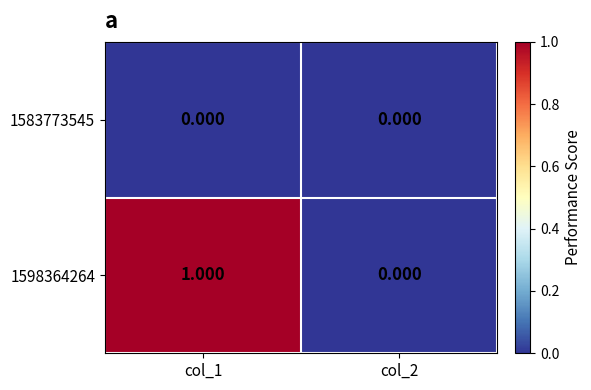

Is the value of 1598364264 at col_1 greater than the value of 1583773545 at col_2?

Yes